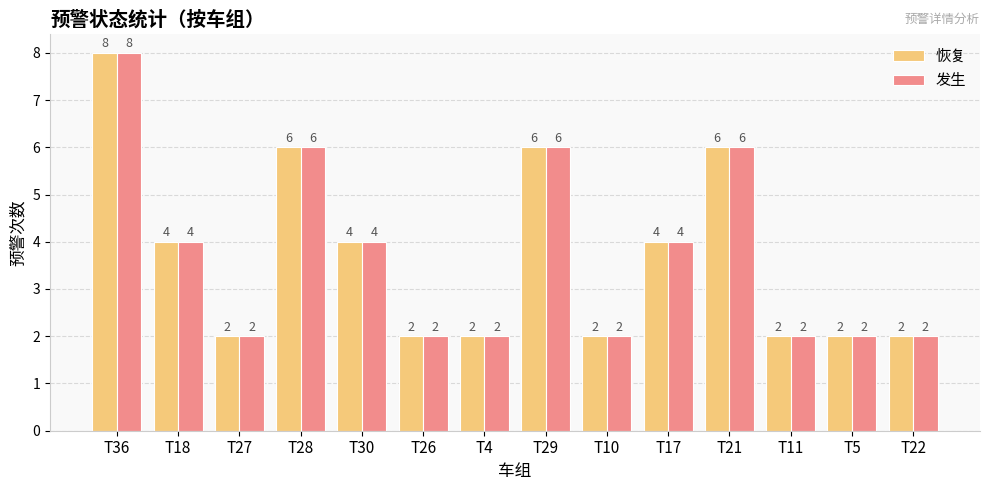

Count the number of categories in the chart.

14